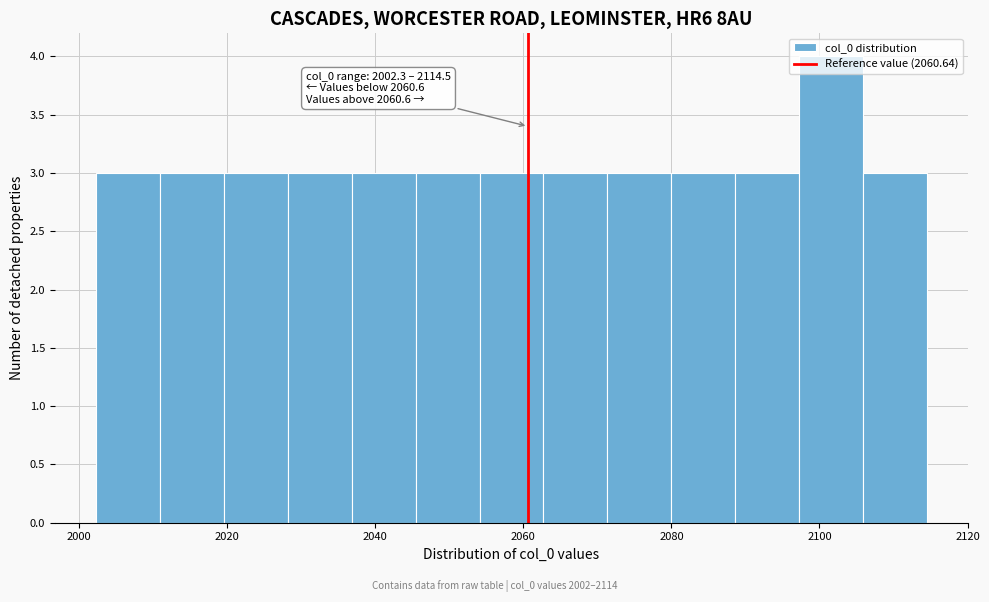

Over which range of the x-axis is the bar tallest?

2098 to 2106